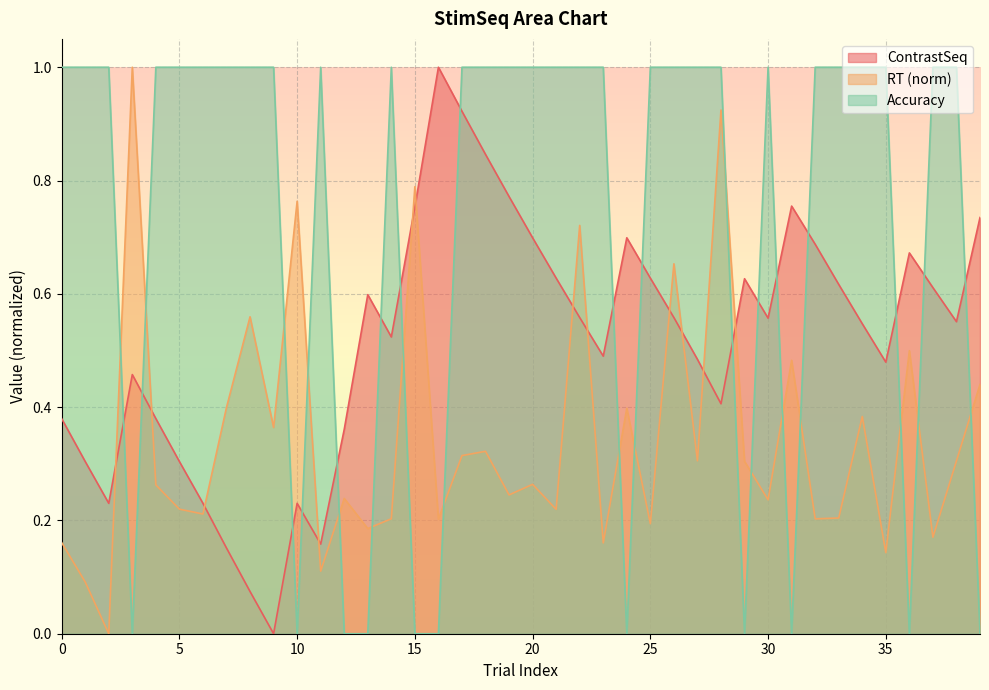

What is the sum of all RT values?

13.9